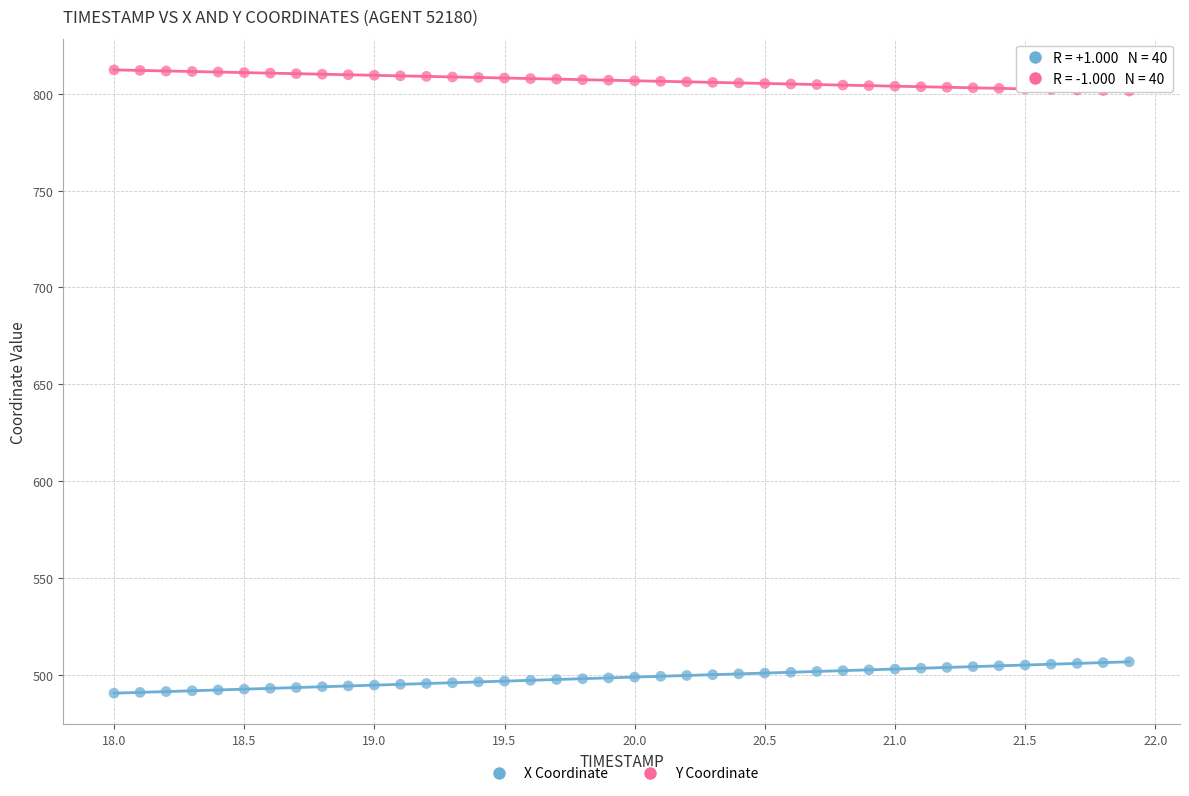

Across all data points, what is the range of X values (max minus min)?

3.9